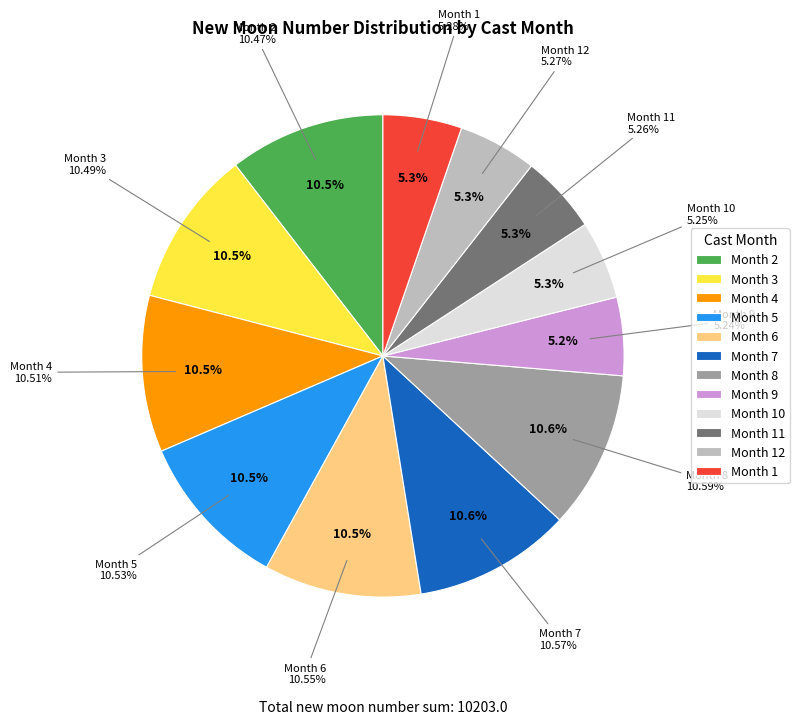

What percentage is the 12 slice, to the nearest percent?

5%